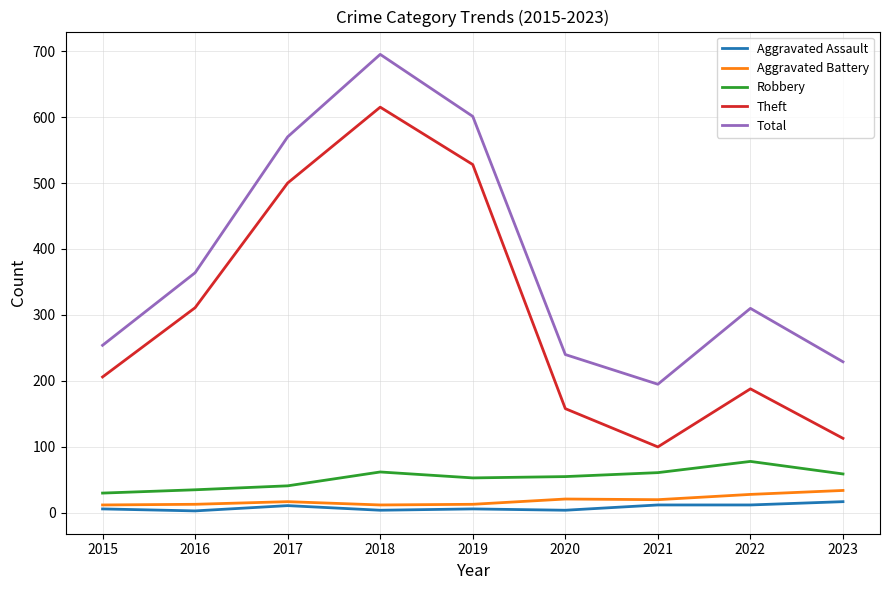

True or false: Total and Aggravated Battery cross at least once.

False